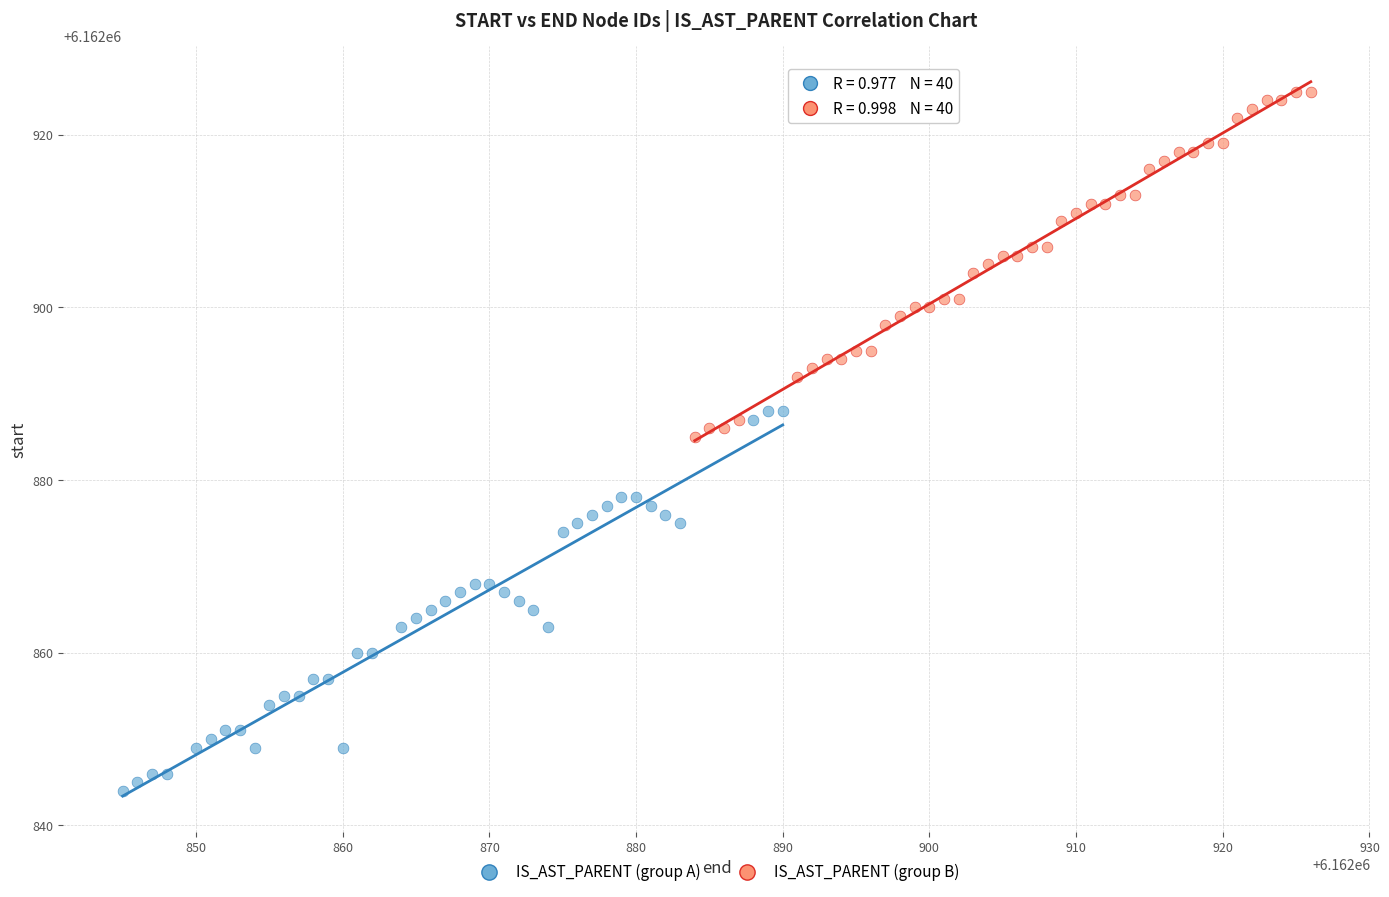

Which series reaches the maximum Y coordinate?

IS_AST_PARENT (group B)